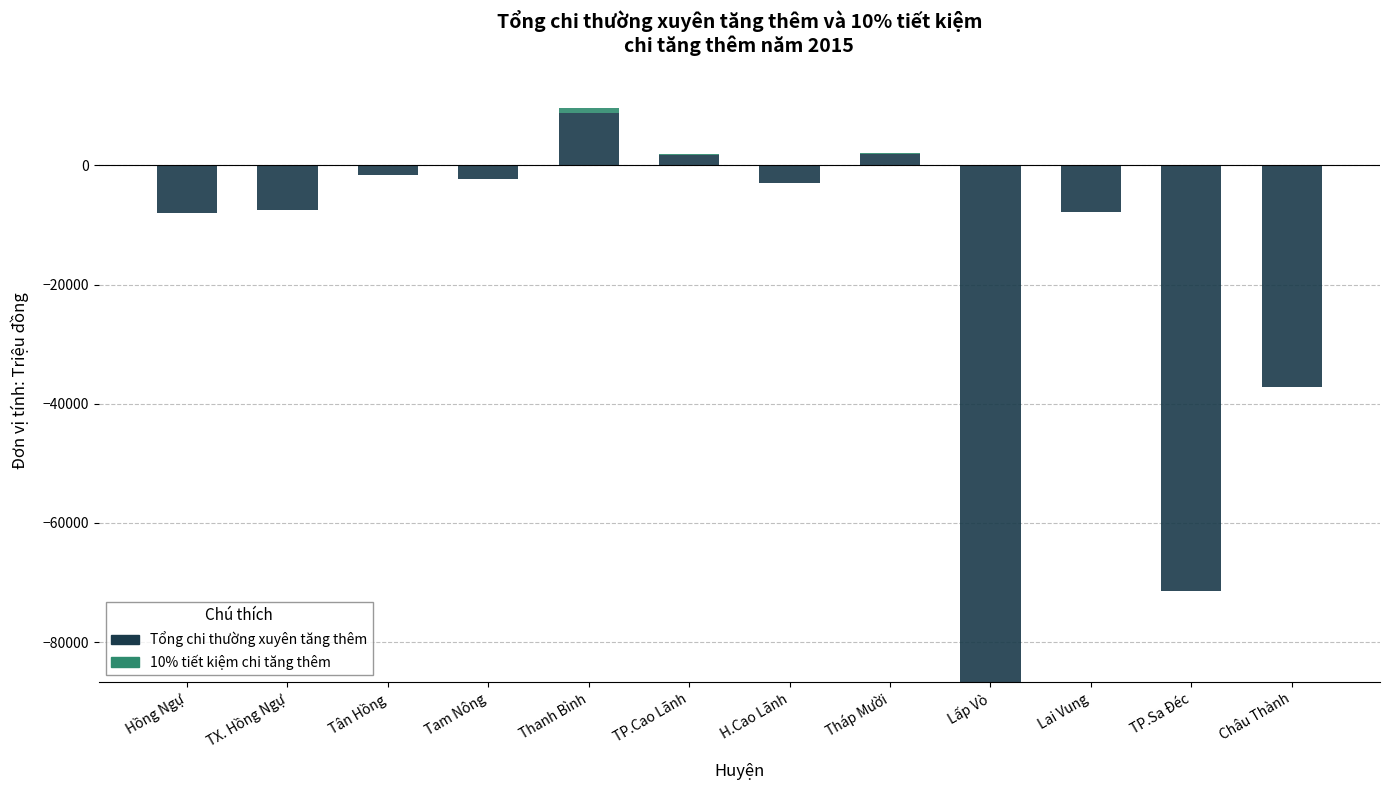

Where does the Tổng chi thường xuyên tăng thêm series first go above -2870?

Tân Hồng